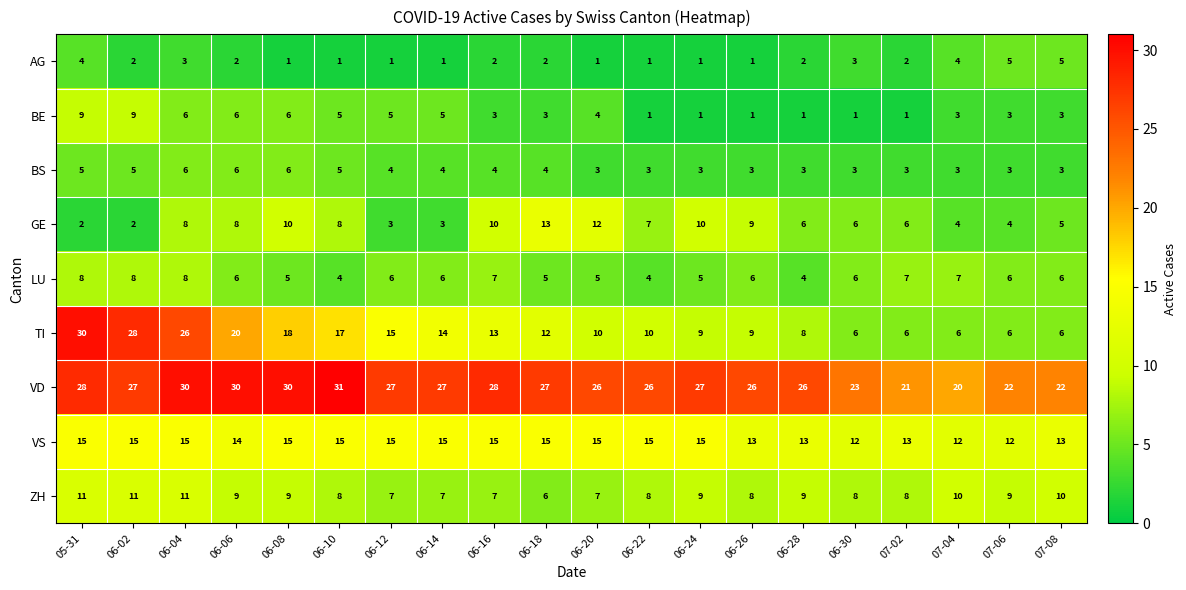

Is it true that VS equals 7 at 06-26?

False